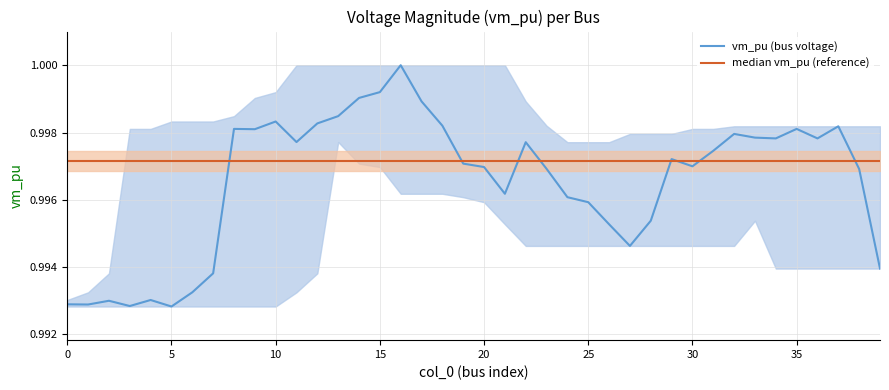

Which series has the largest range (max minus min)?

vm_pu (bus voltage)